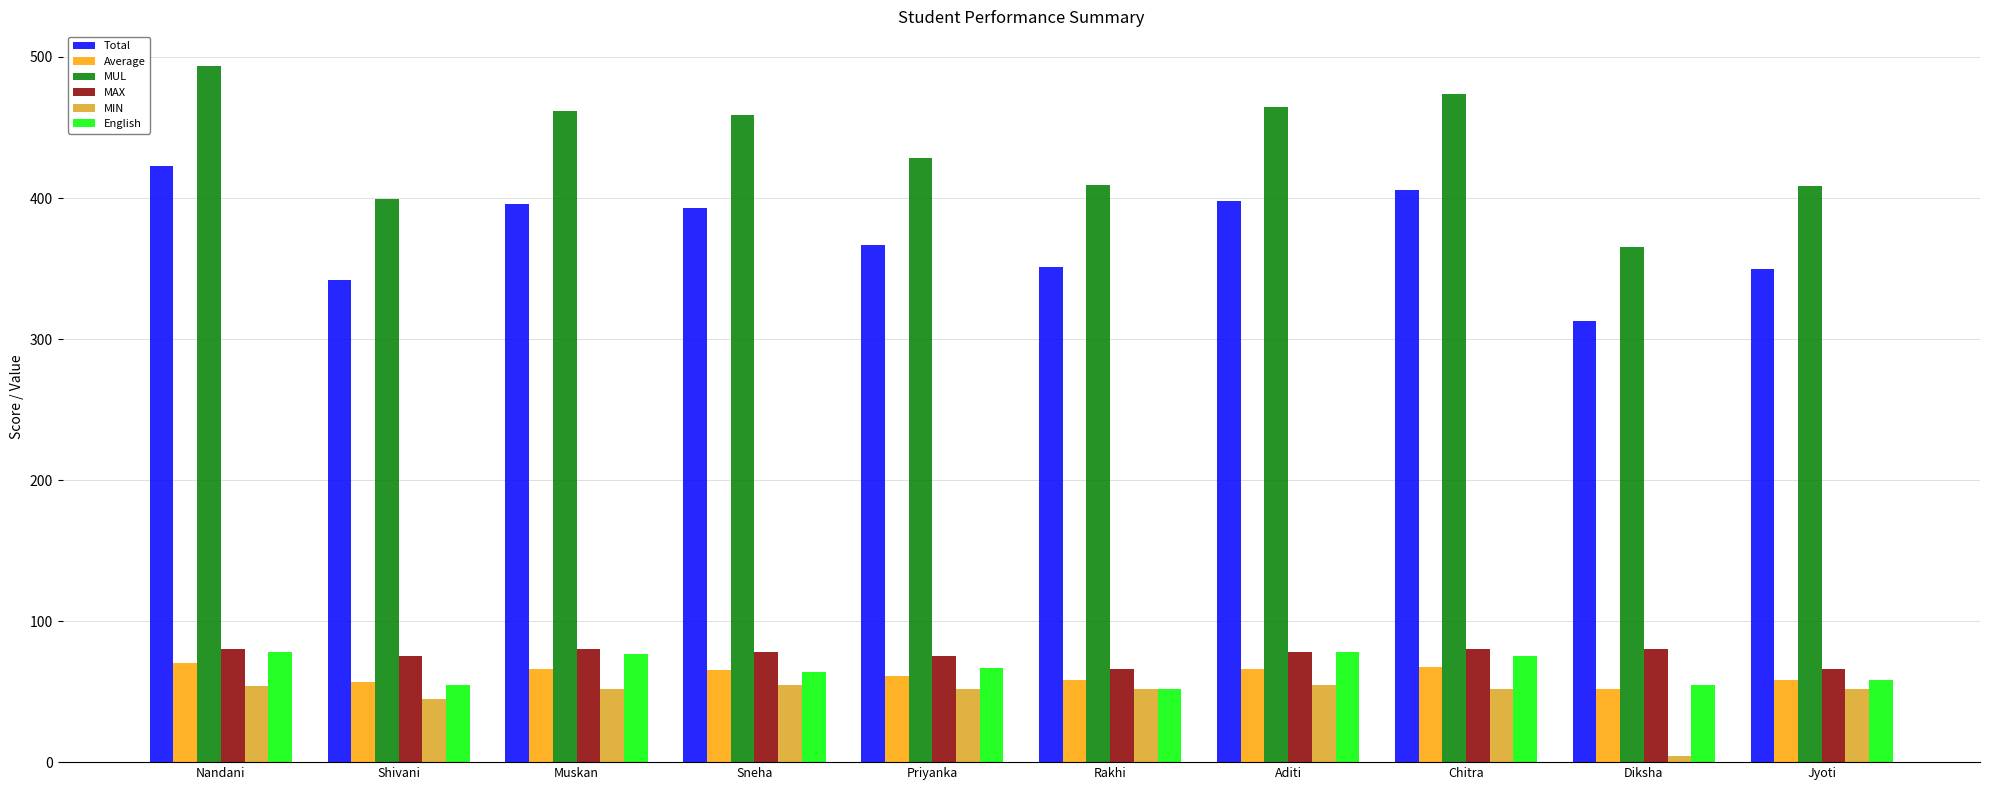

Which label corresponds to the largest value in the chart?

Nandani